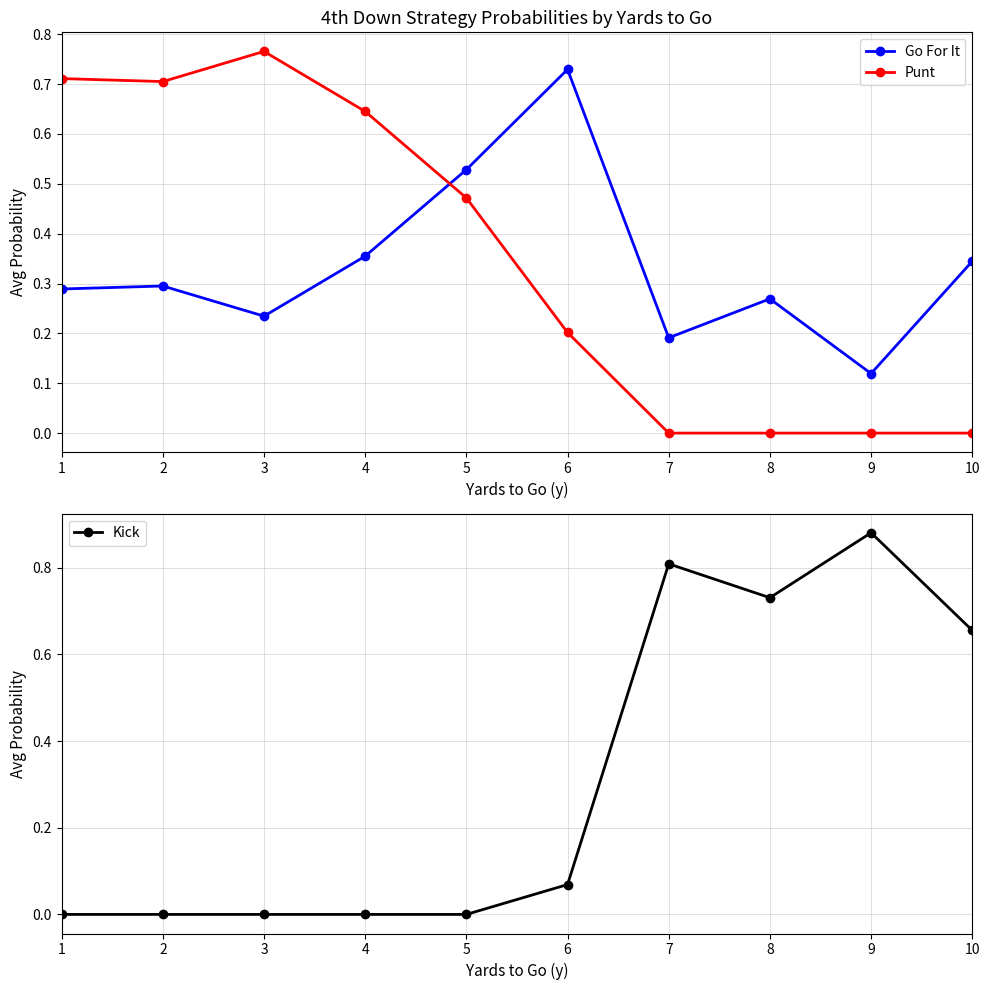

True or false: Go For It and Punt cross at least once.

True